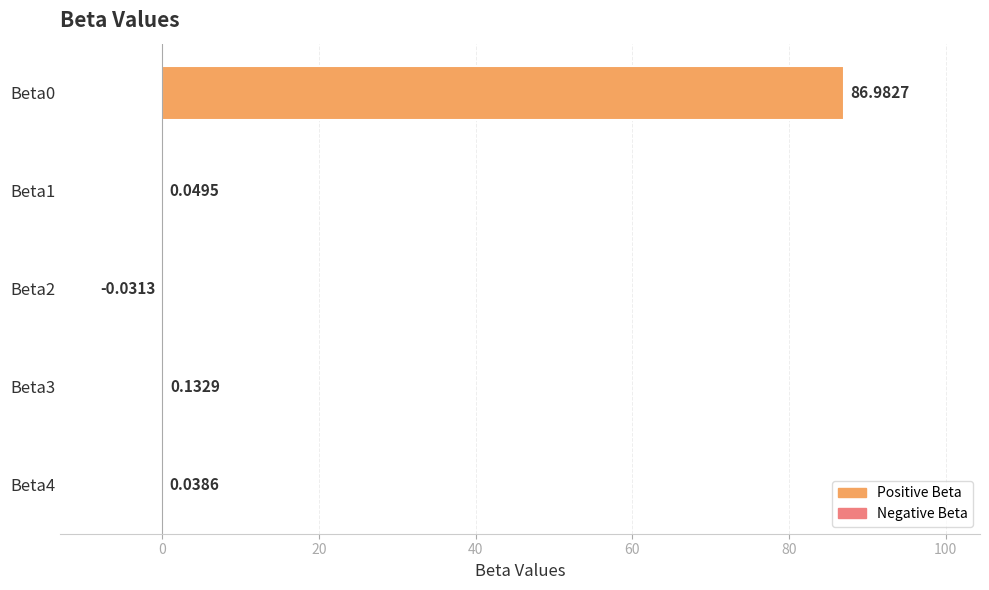

Are the bars horizontal?

Yes